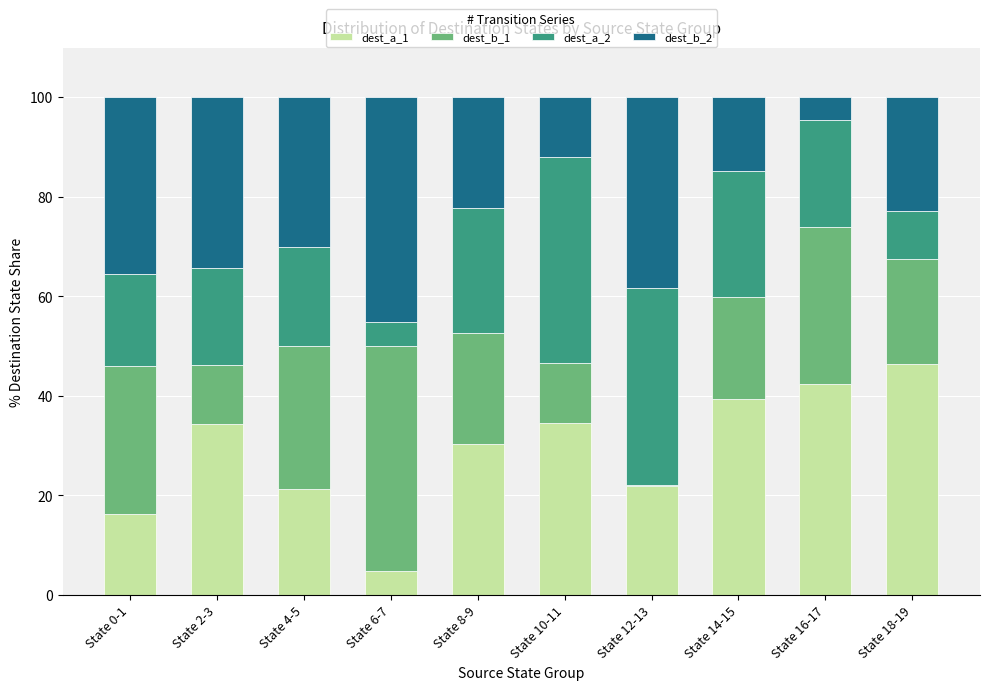

At which label does dest_a_1 reach its peak?

State 18-19